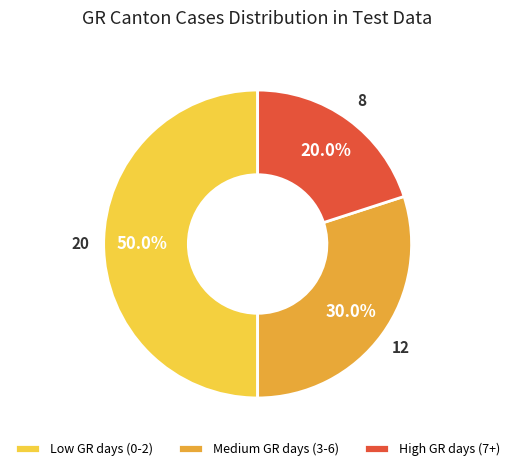

Rank the categories by value from highest to lowest.

Low GR days (0-2), Medium GR days (3-6), High GR days (7+)